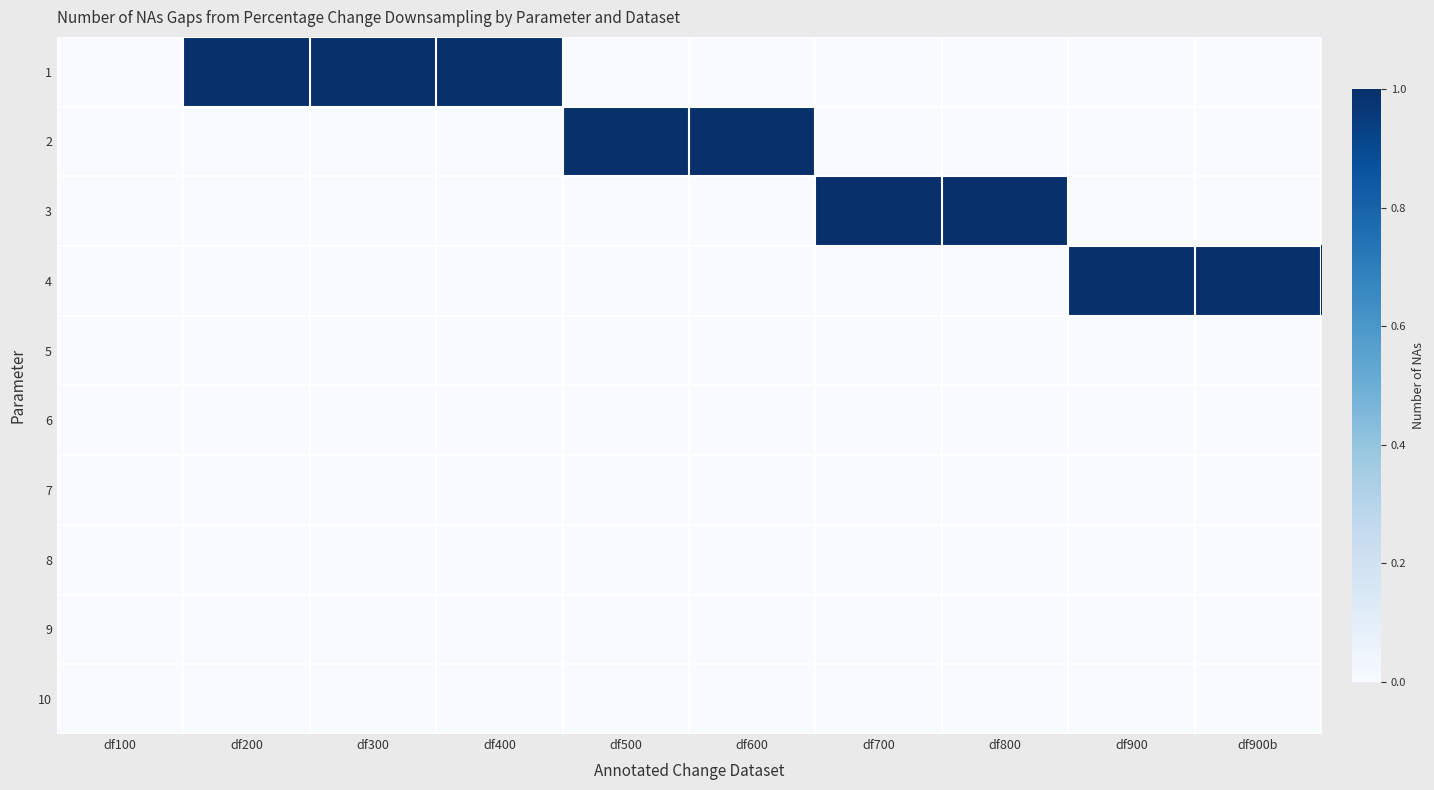

Reading right to left, transcribe all the data shown in this chart.

1: df900b=0	df900=0	df800=0	df700=0	df600=0	df500=0	df400=1	df300=1	df200=1	df100=0
2: df900b=0	df900=0	df800=0	df700=0	df600=1	df500=1	df400=0	df300=0	df200=0	df100=0
3: df900b=0	df900=0	df800=1	df700=1	df600=0	df500=0	df400=0	df300=0	df200=0	df100=0
4: df900b=1	df900=1	df800=0	df700=0	df600=0	df500=0	df400=0	df300=0	df200=0	df100=0
5: df900b=0	df900=0	df800=0	df700=0	df600=0	df500=0	df400=0	df300=0	df200=0	df100=0
6: df900b=0	df900=0	df800=0	df700=0	df600=0	df500=0	df400=0	df300=0	df200=0	df100=0
7: df900b=0	df900=0	df800=0	df700=0	df600=0	df500=0	df400=0	df300=0	df200=0	df100=0
8: df900b=0	df900=0	df800=0	df700=0	df600=0	df500=0	df400=0	df300=0	df200=0	df100=0
9: df900b=0	df900=0	df800=0	df700=0	df600=0	df500=0	df400=0	df300=0	df200=0	df100=0
10: df900b=0	df900=0	df800=0	df700=0	df600=0	df500=0	df400=0	df300=0	df200=0	df100=0